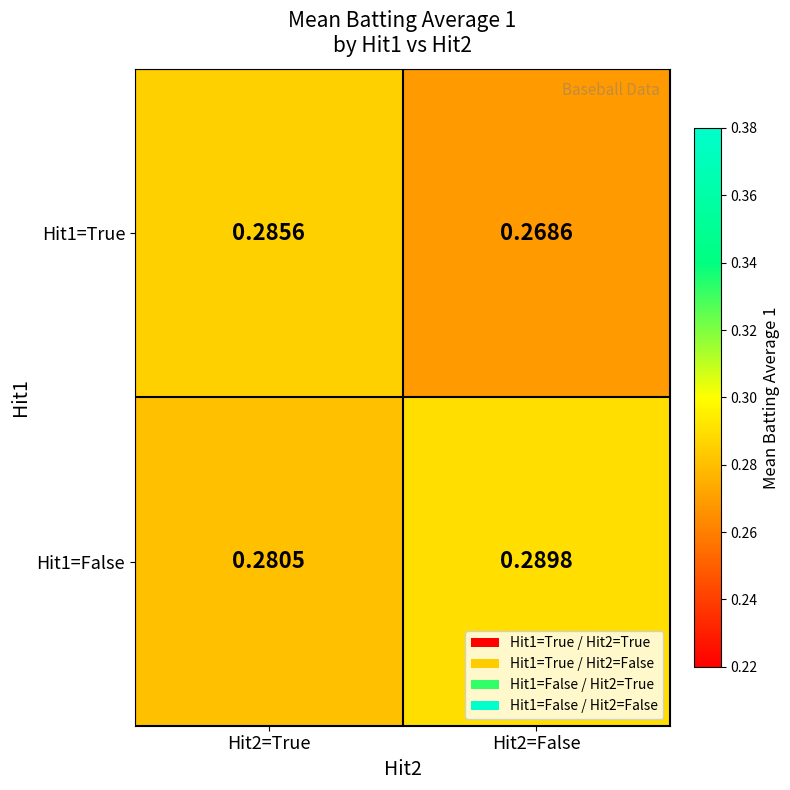

Which series has the largest total across all categories?

Hit1=False